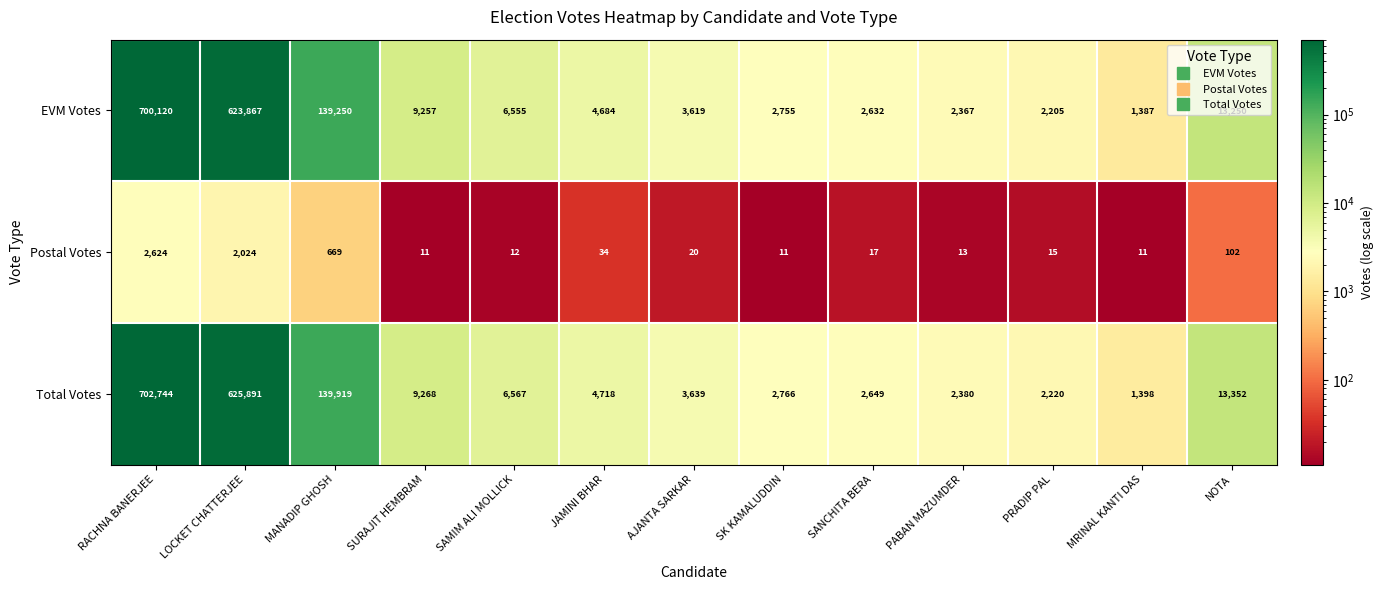

What is the difference between the maximum and second lowest values in the EVM Votes series?

697915